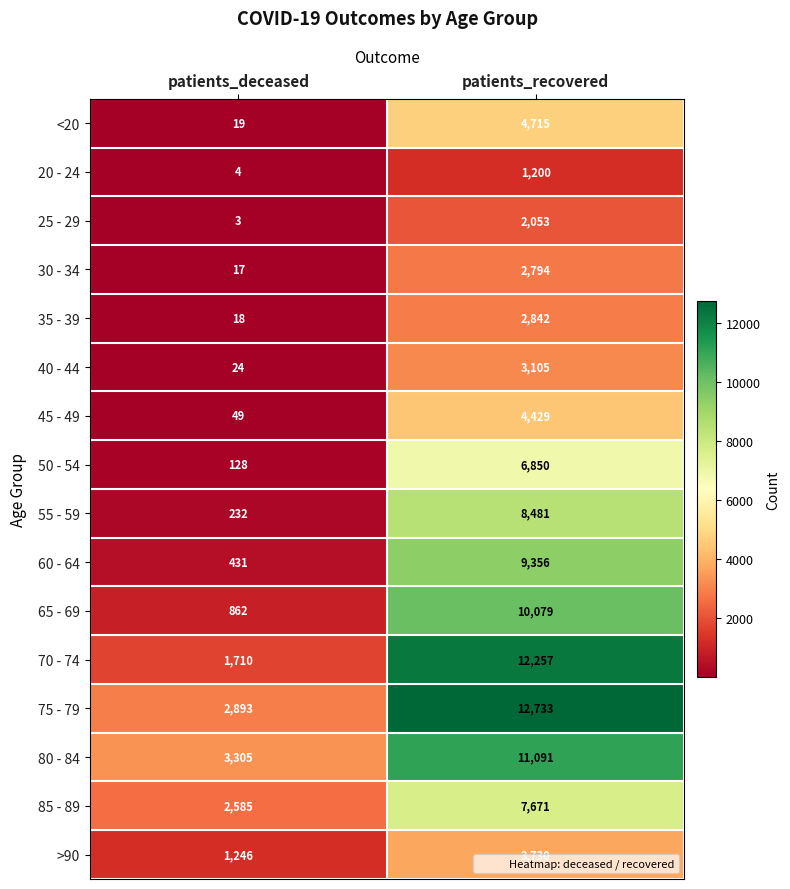

What is the average value of the 25 - 29 series?

1028